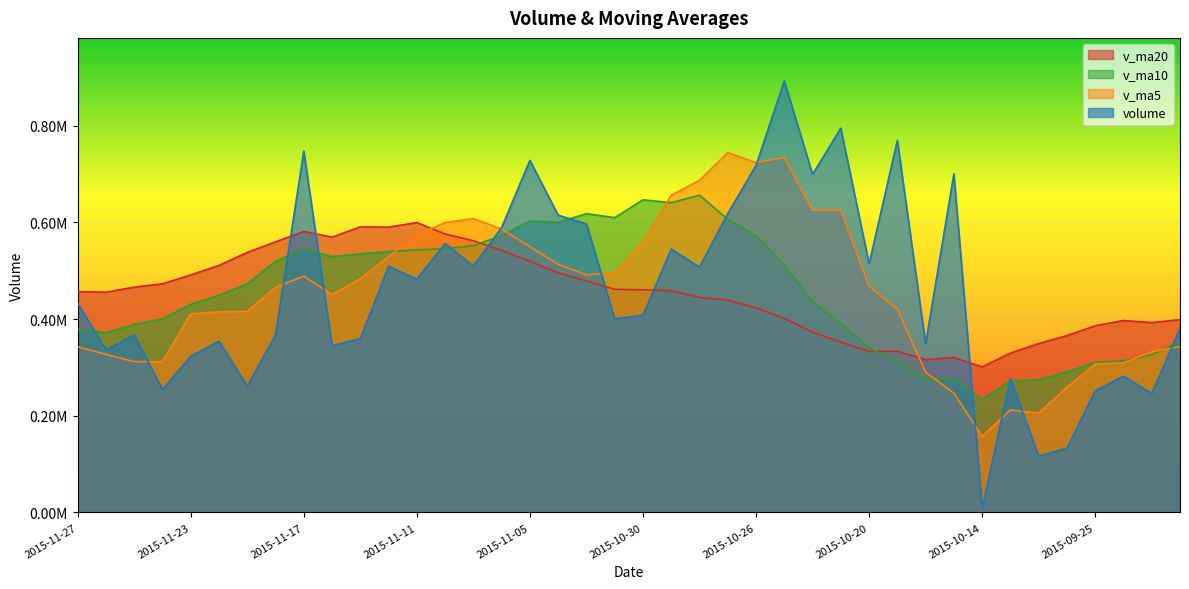

What is the smallest value displayed?

8090.6